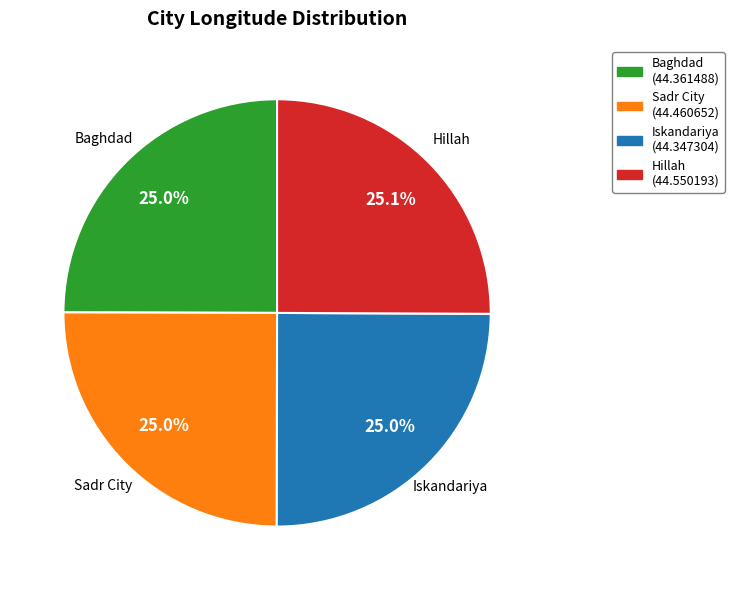

What is the ratio of the value at Baghdad to the value at Iskandariya?

1.0